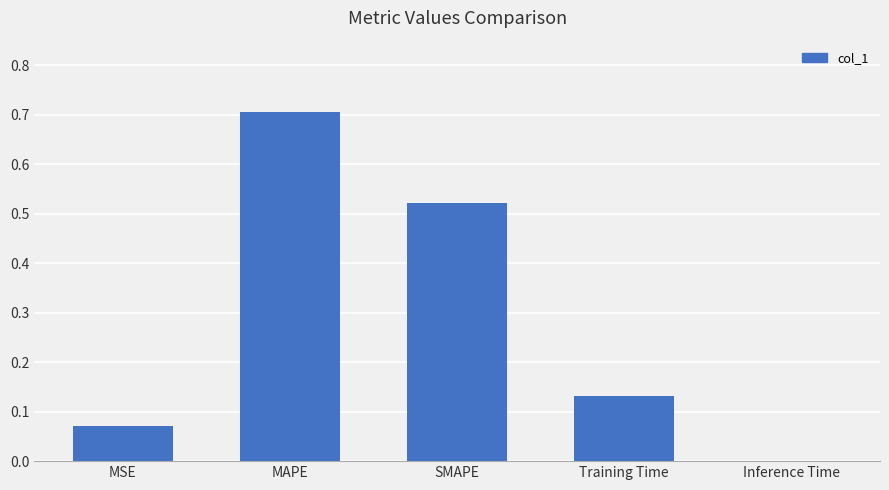

What is the greatest value displayed?

0.7